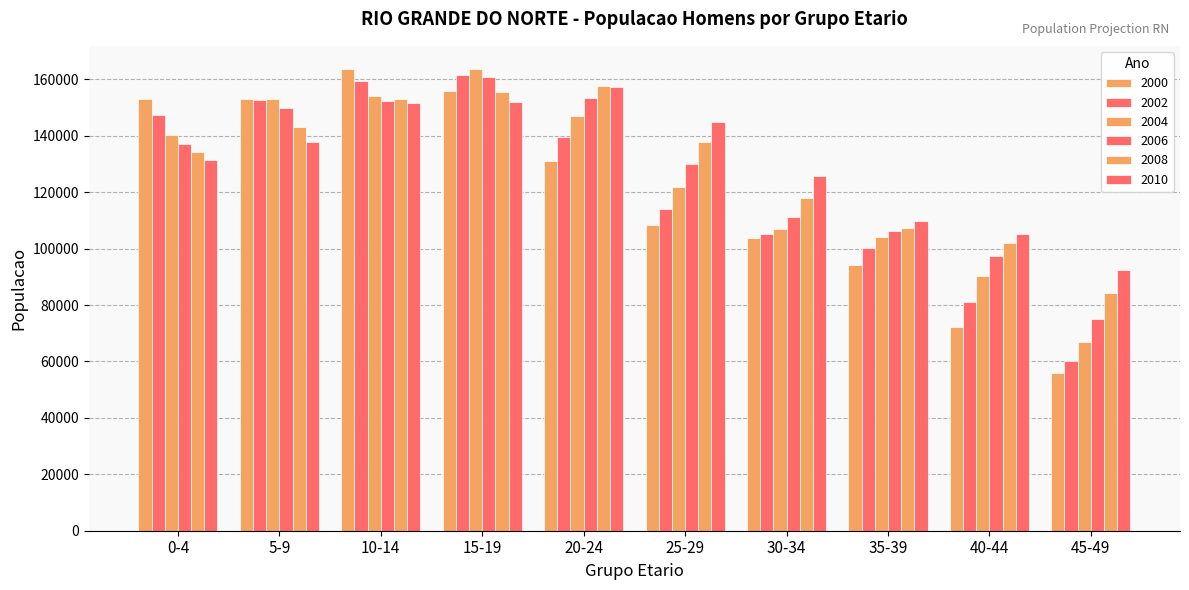

How many data points in 2010 are less than 137770?

5